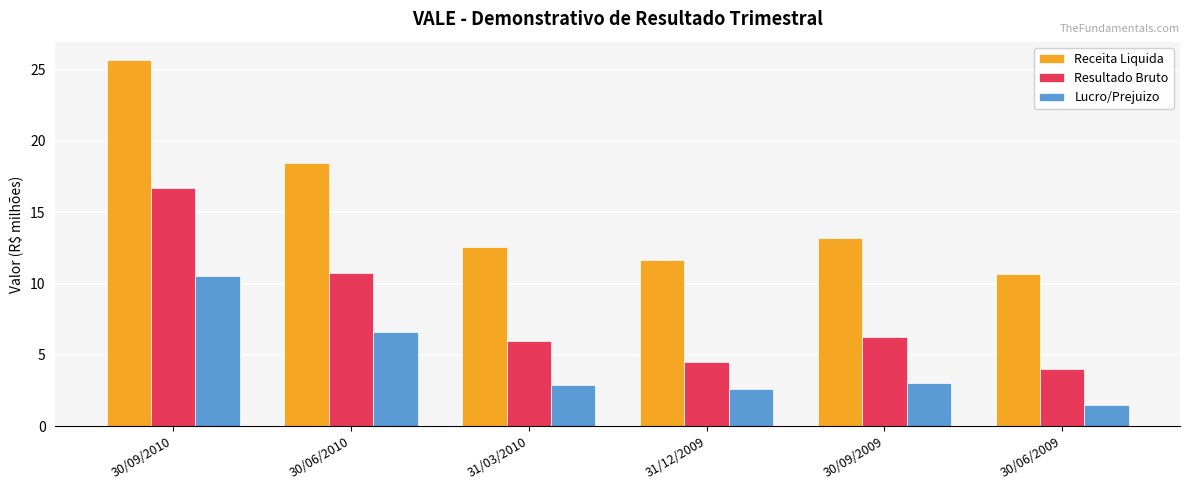

What is the average value of the Receita Liquida series?

15.4